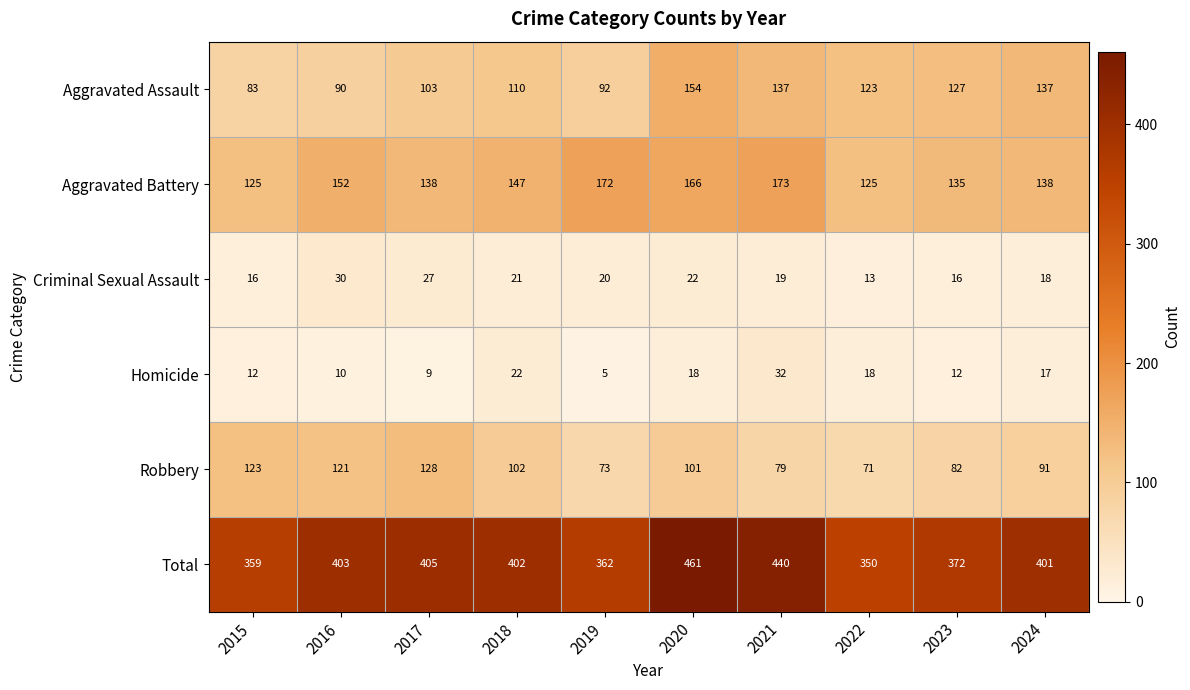

Where does the Homicide series first go above 17?

2018